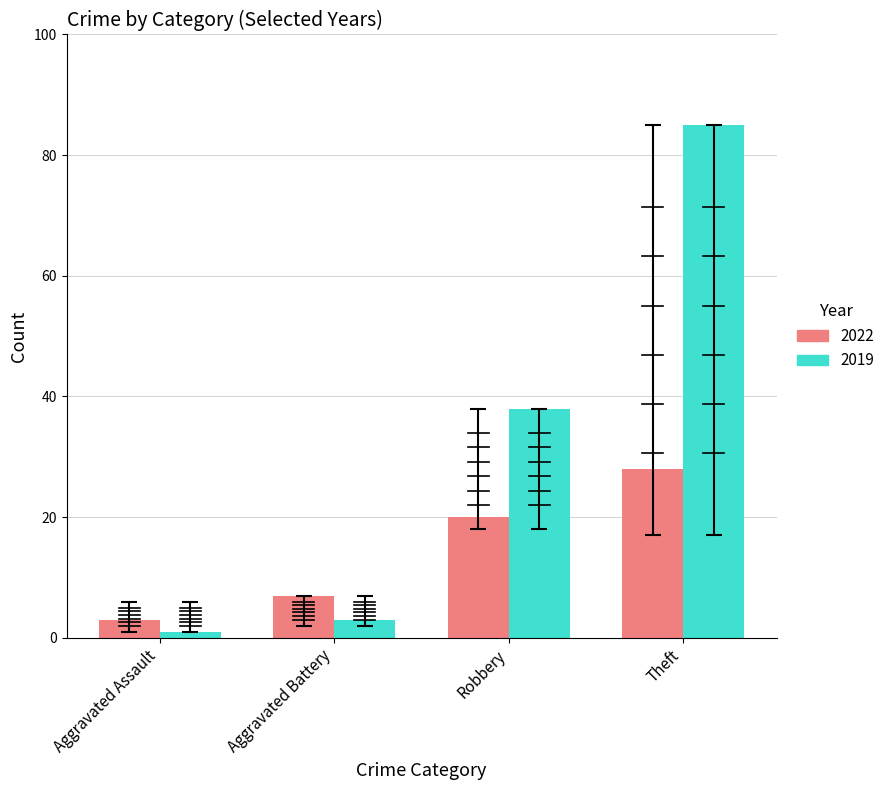

What is the spread (max minus min) of values at Robbery?

18